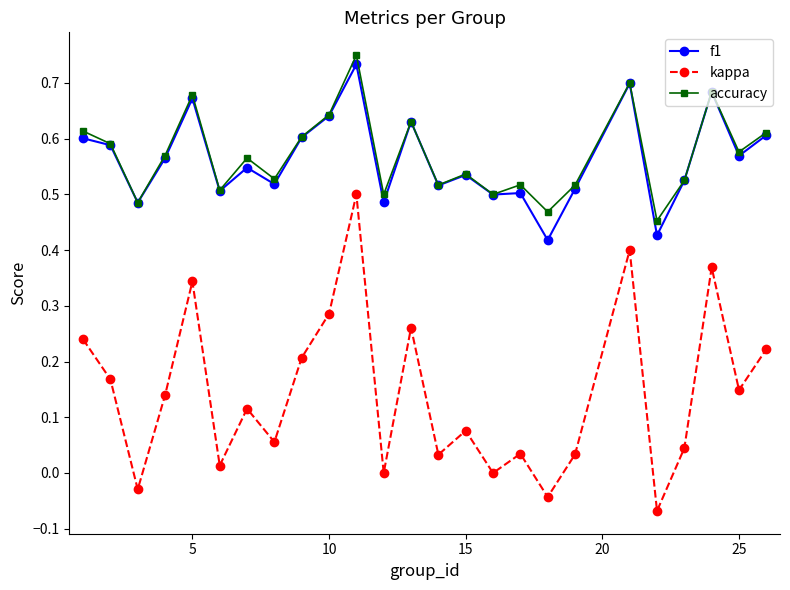

Which series has the largest range (max minus min)?

kappa